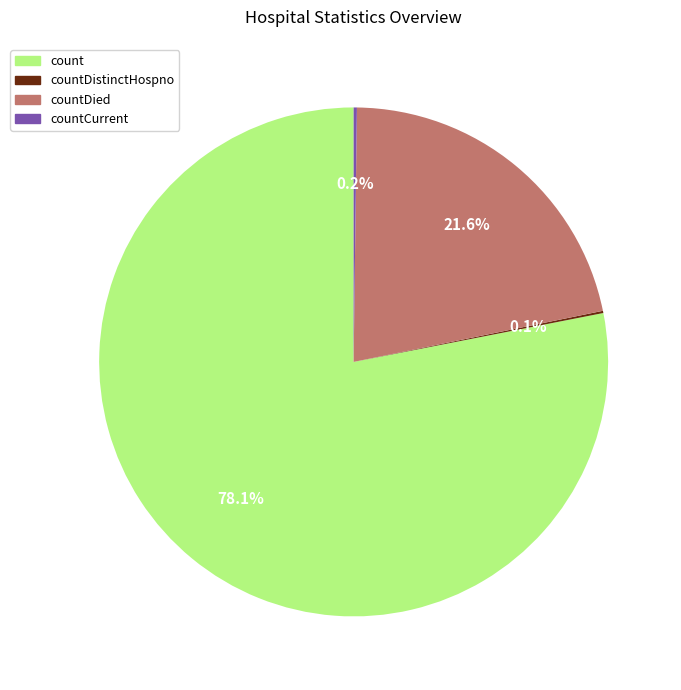

Is there any slice that represents more than half of the pie?

Yes